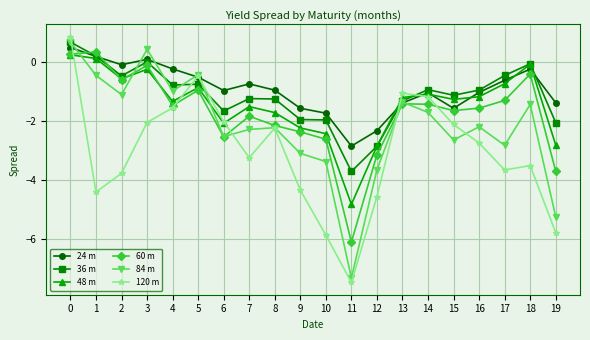

Is it true that 60 m equals -1.1 at 12?

False